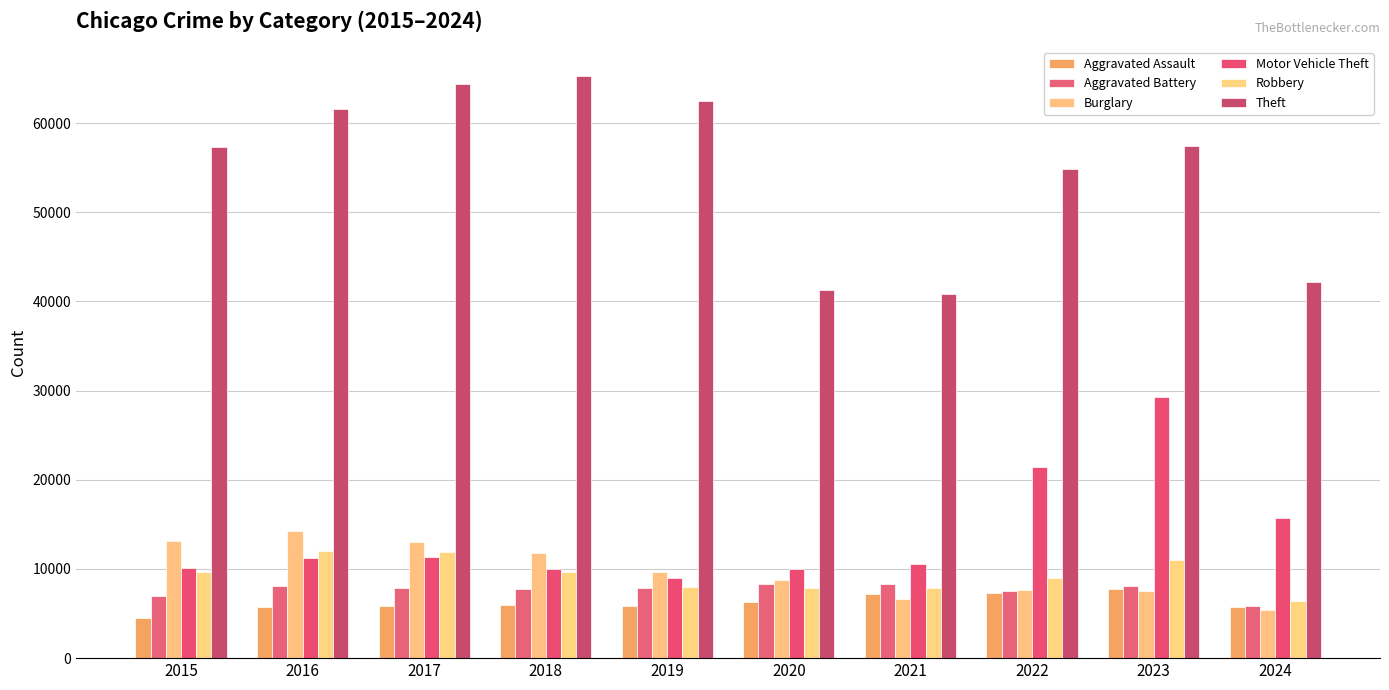

What is the minimum value for Aggravated Battery?

5829